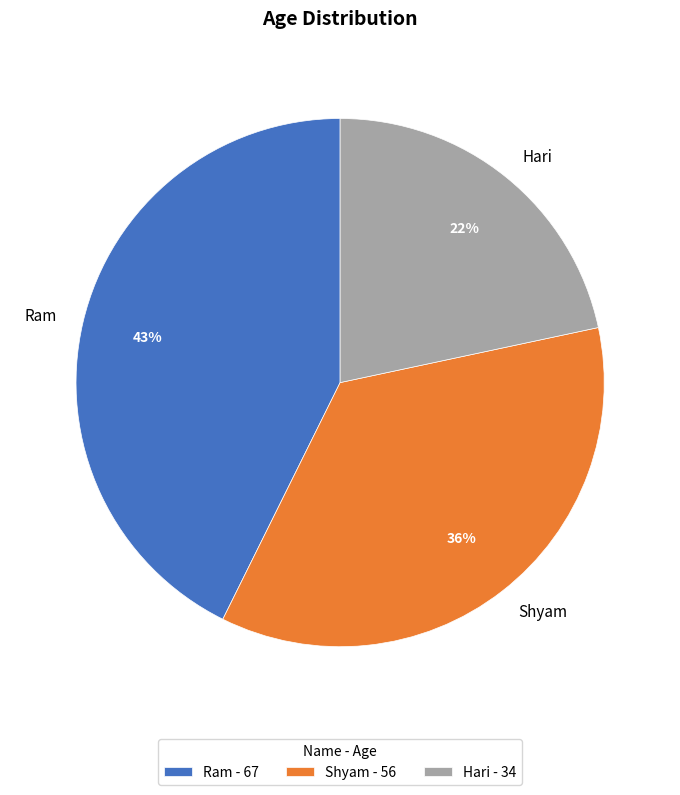

Between Ram and Hari, which is larger?

Ram